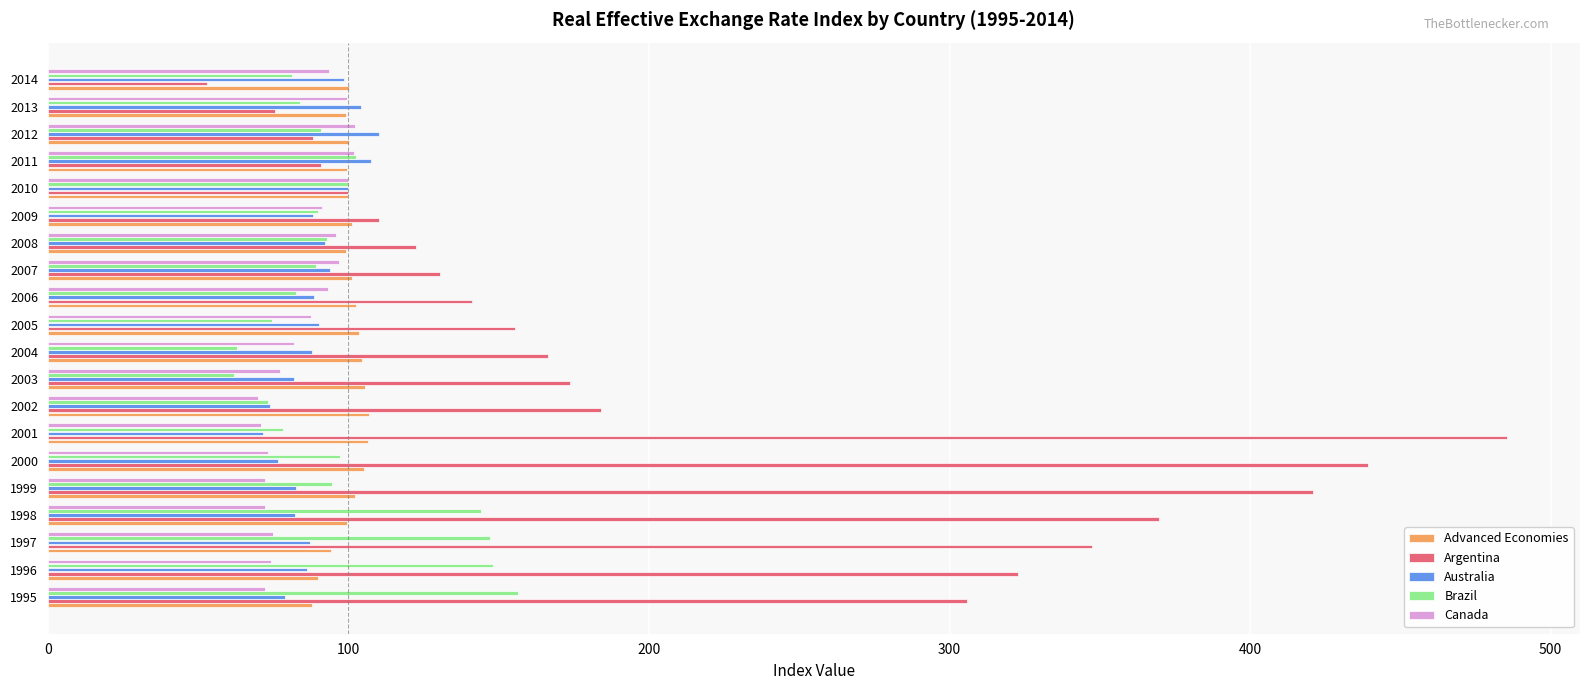

What is the greatest value displayed?

485.5